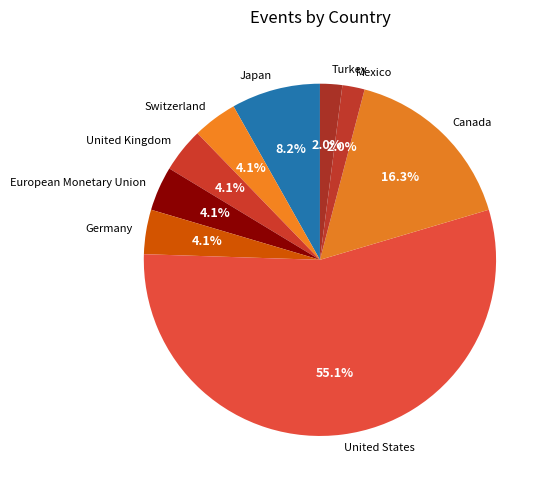

To the nearest percent, what is the difference between the Japan and United Kingdom slice percentages?

4%